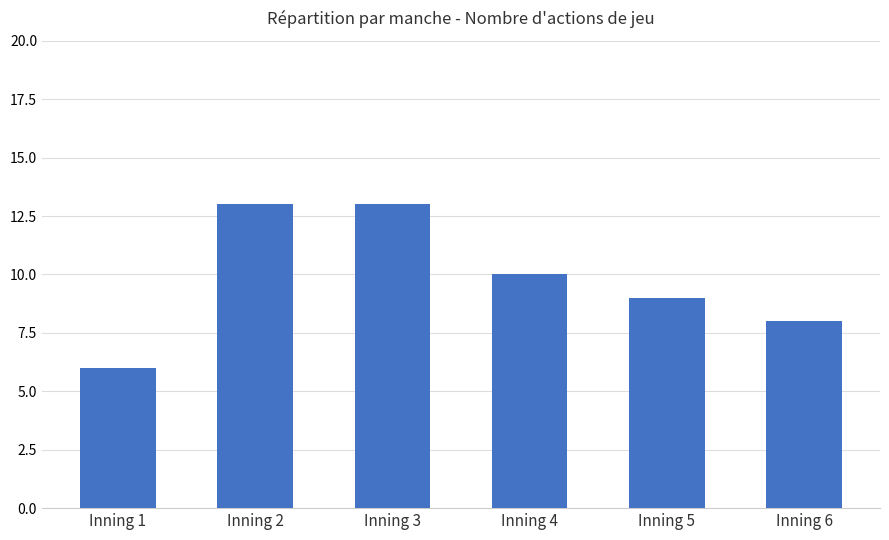

Reading right to left, list all the values displayed in this chart.

8	9	10	13	13	6